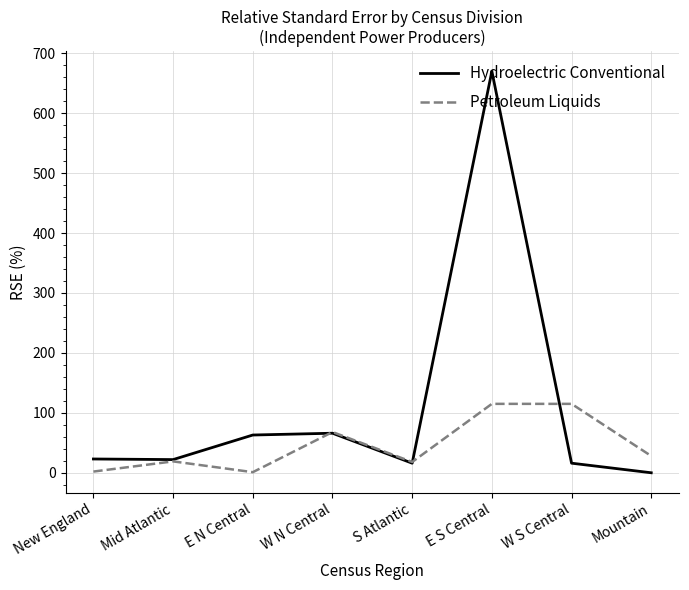

At which category is the sum across all series the highest?

E S Central